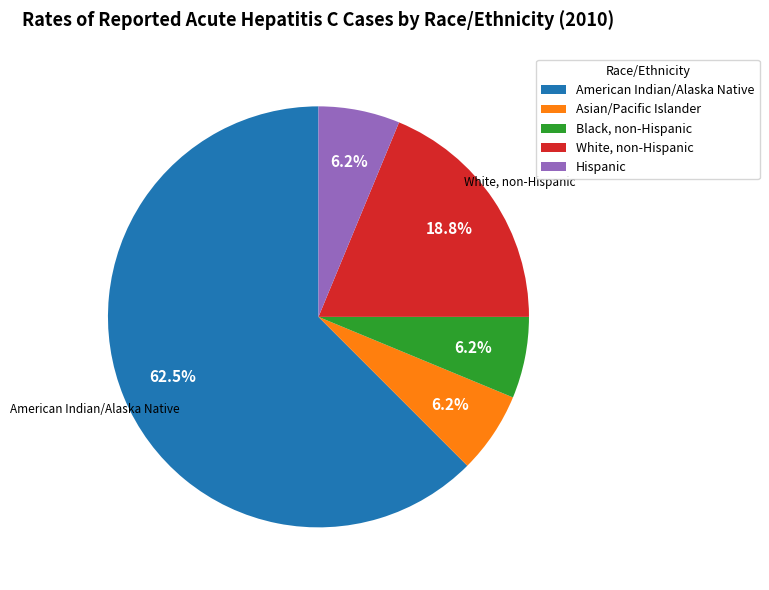

To the nearest percent, what portion does Hispanic represent?

6%